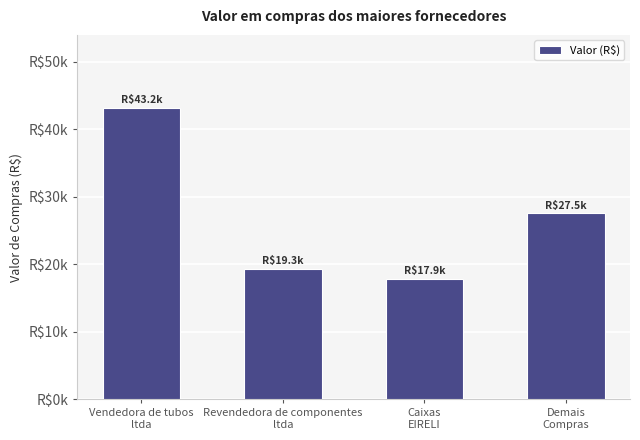

Rank the categories by value from highest to lowest.

Vendedora de tubos
ltda, Demais
Compras, Revendedora de componentes
ltda, Caixas
EIRELI